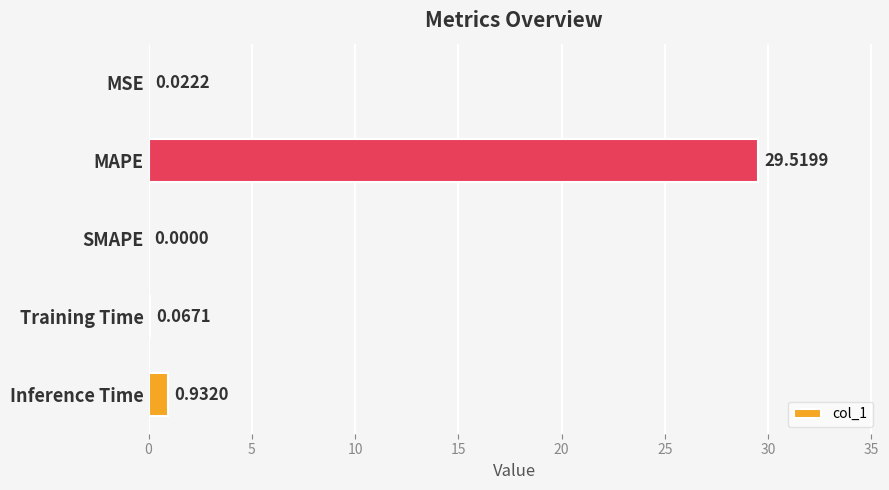

What is the sum of the values at MSE and Inference Time?

1.0